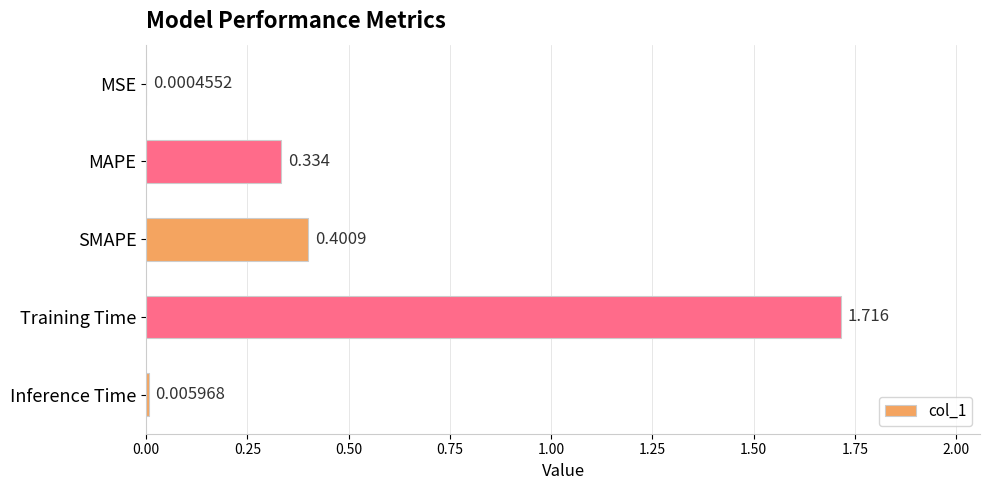

Which has a higher value, Training Time or MAPE?

Training Time